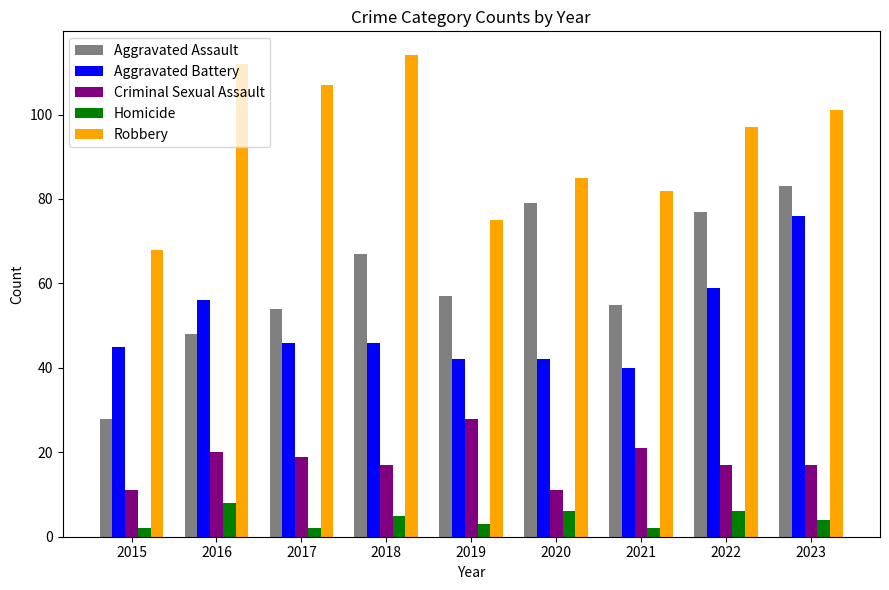

At 2019, list the series in order from largest to smallest.

Robbery, Aggravated Assault, Aggravated Battery, Criminal Sexual Assault, Homicide